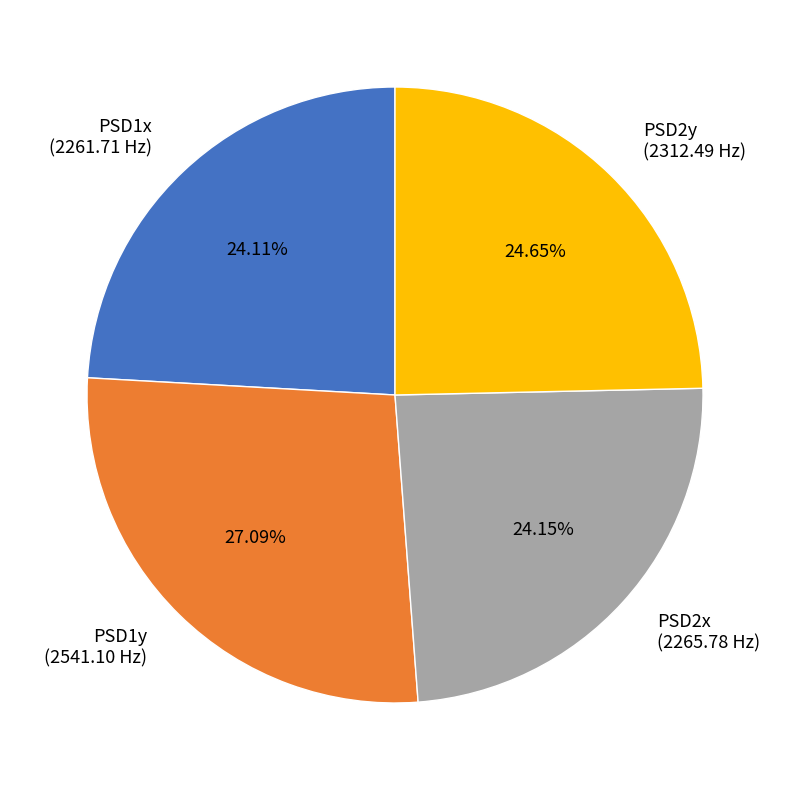

Combined, what portion of the pie is PSD2y and PSD2x?

48.8%